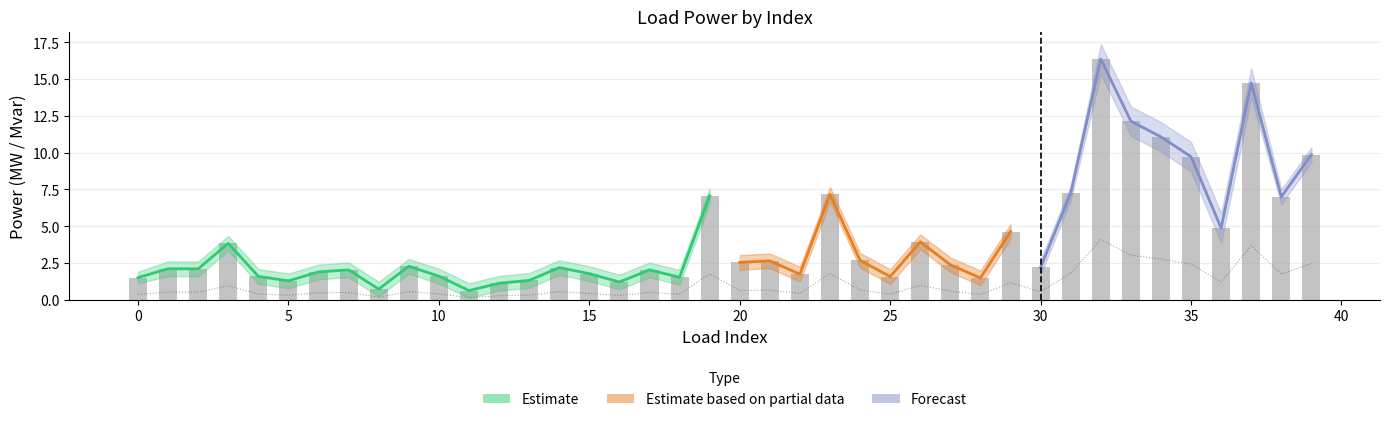

At which category is the sum across all series the highest?

32